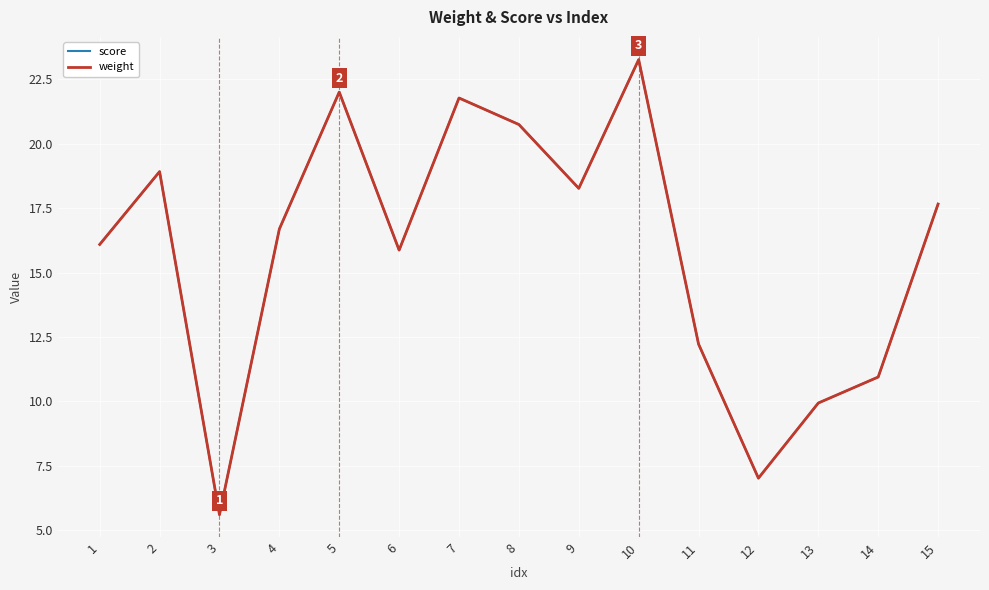

What is the value of the score point at the 1st from the left?

16.1